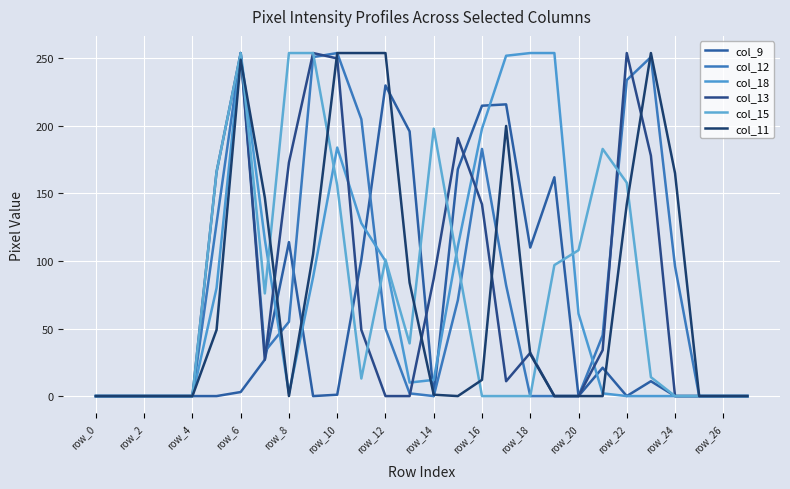

Which series ends up on top after the final intersection of col_13 and col_18?

col_13